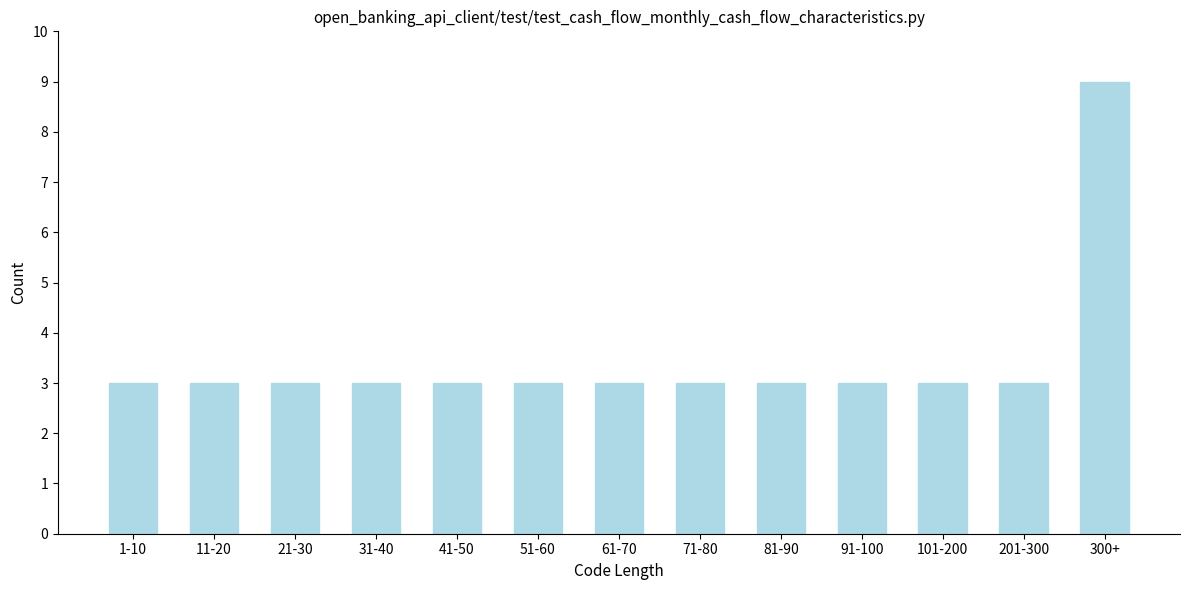

Reading left to right, transcribe all the data shown in this chart.

1-10=3	11-20=3	21-30=3	31-40=3	41-50=3	51-60=3	61-70=3	71-80=3	81-90=3	91-100=3	101-200=3	201-300=3	300+=9